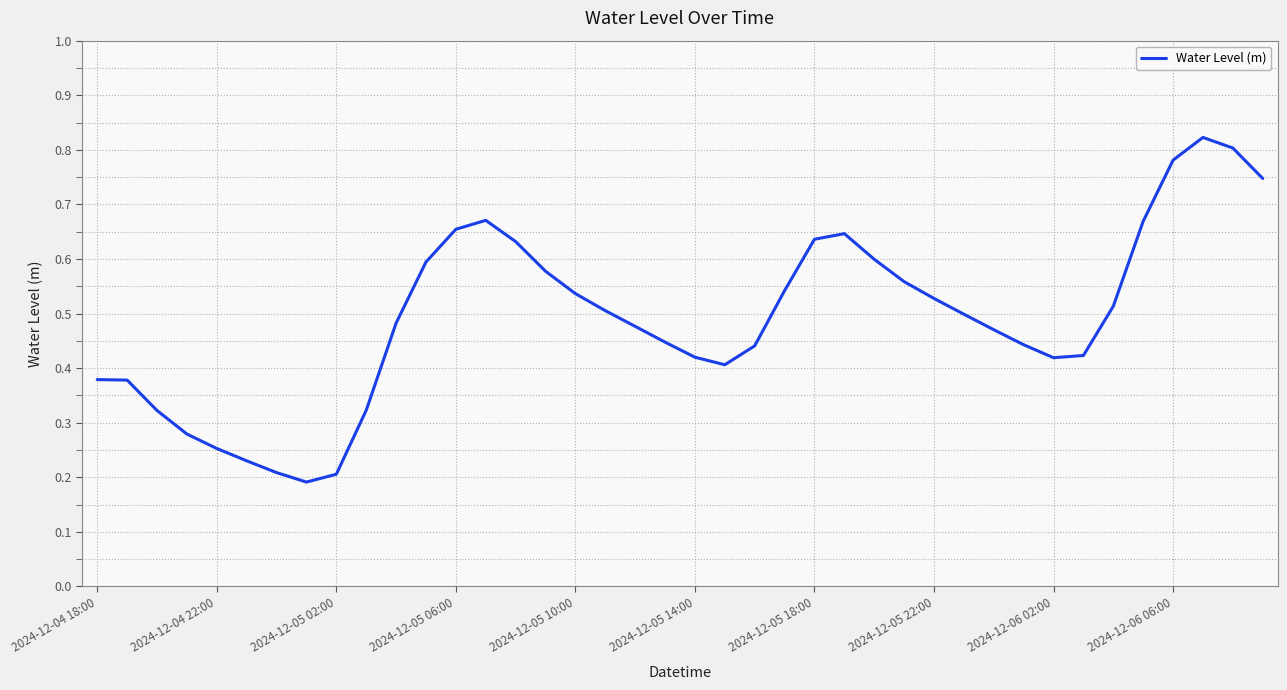

How many lines are shown in the chart?

1